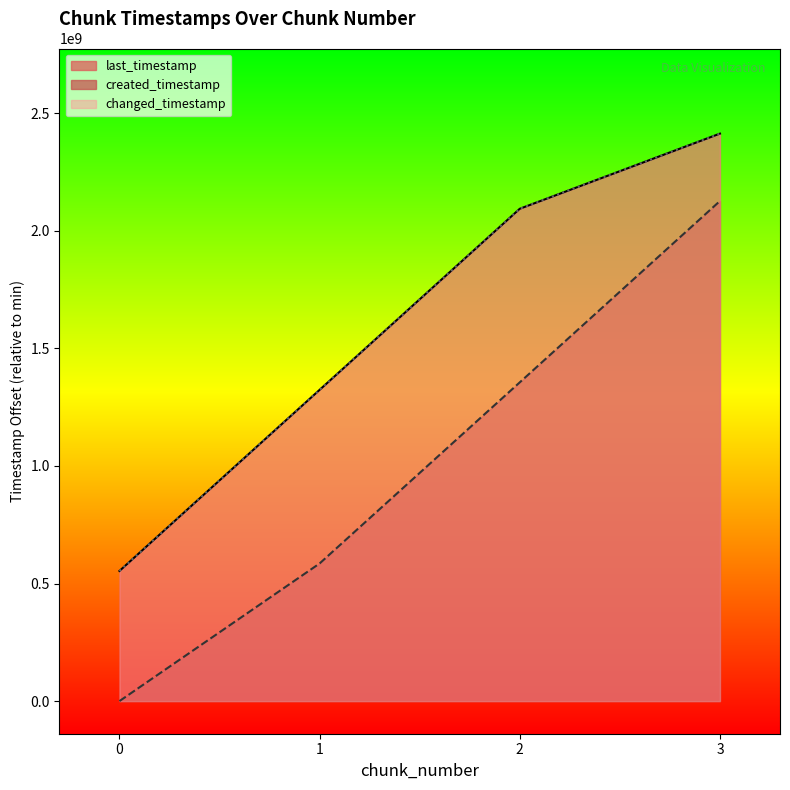

The system_time series shows 2126503035 at 3. True or false?

True